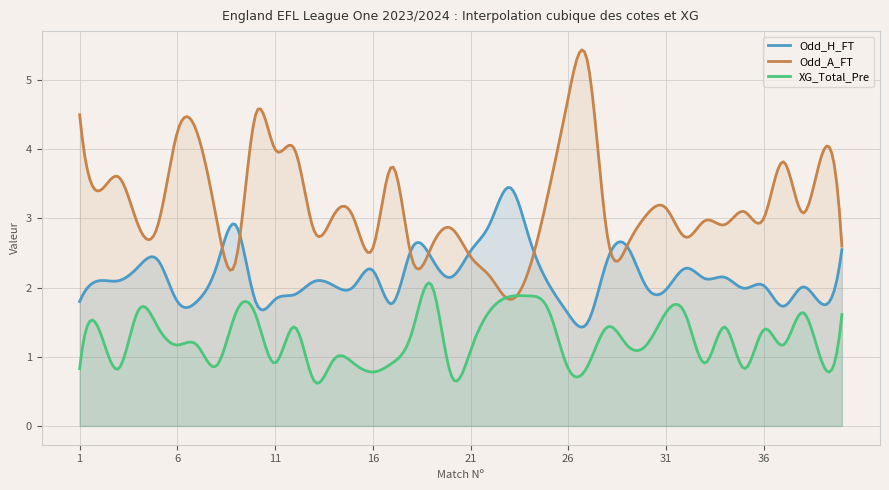

Where do Odd_A_FT and Odd_H_FT first cross each other?

8 and 9